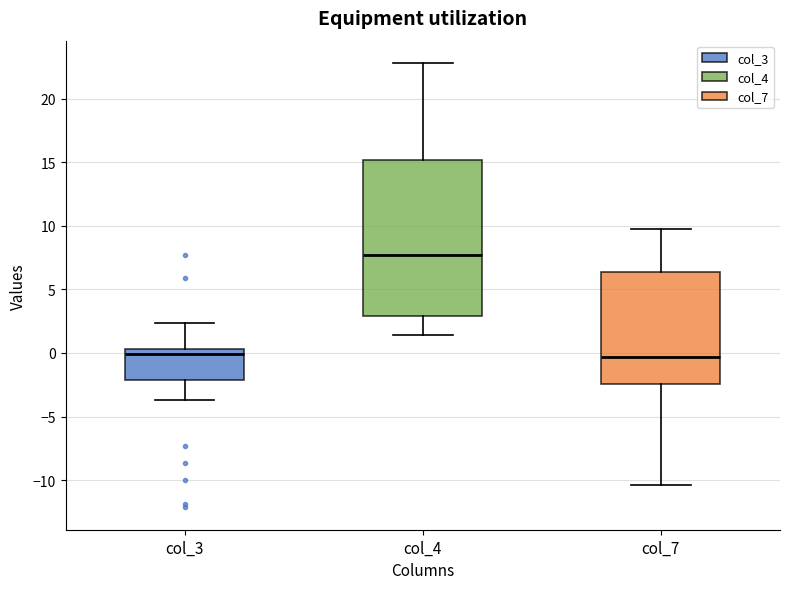

Reading left to right, read every box against the y-axis: the position of its median line, the range the box covers, and the ends of its whiskers. The values are not printed on the chart, so give them approximately, as read against the axis.

col_3: median 0.0, box -2.0 to 0.5, whiskers -3.5 to 2.5
col_4: median 7.5, box 3.0 to 15.0, whiskers 1.5 to 23.0
col_7: median -0.5, box -2.5 to 6.5, whiskers -10.5 to 10.0